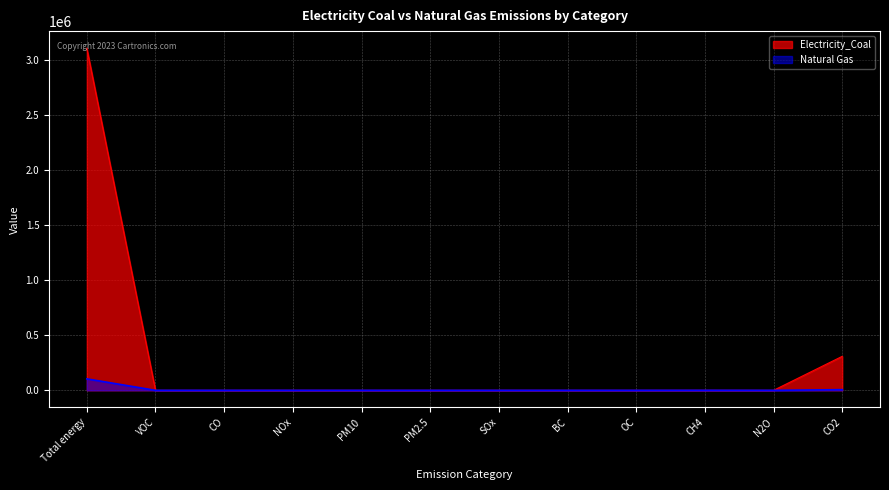

What is the value of the Natural Gas point at the 1st from the left?

104261.0